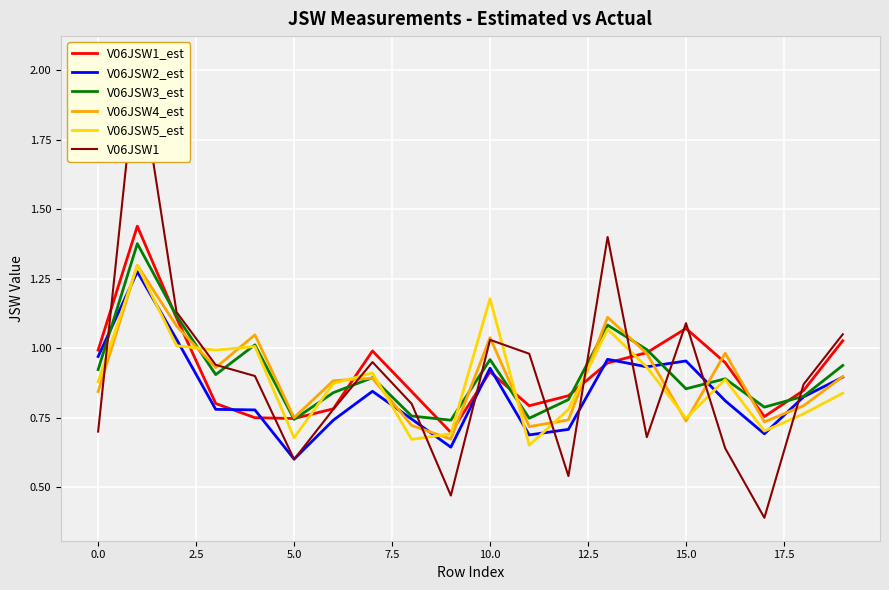

True or false: V06JSW2_est has more than 2 interior local peaks.

True